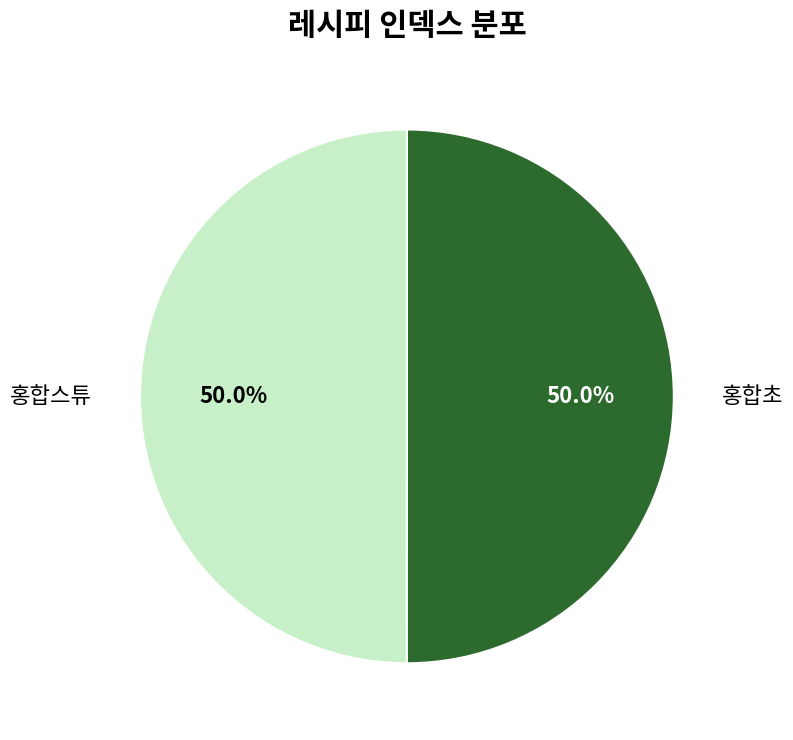

To the nearest percent, what portion does 홍합초 represent?

50%